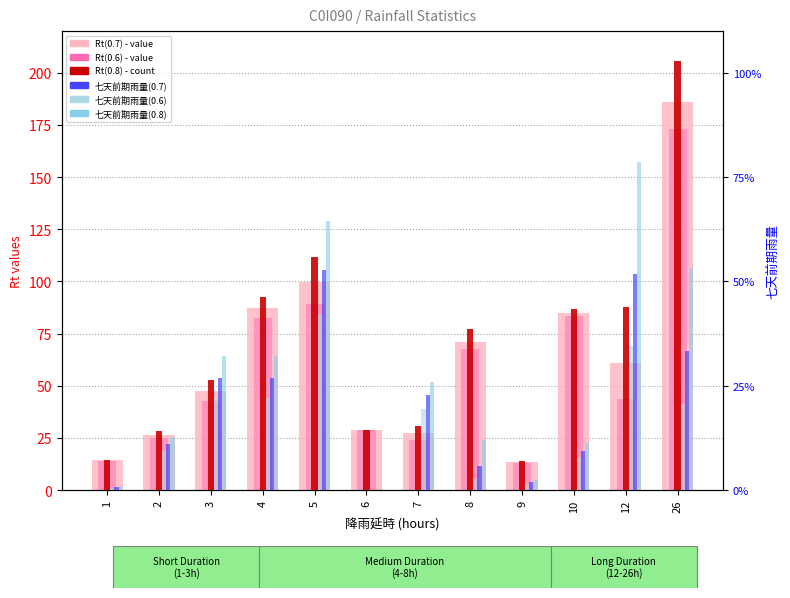

Reading left to right, extract all data points from this chart.

Rt(0.7): 1=14.2	2=26.5	3=47.4	4=87.4	5=99.8	6=29.0	7=27.3	8=70.8	9=13.4	10=84.9	12=60.7	26=185.8
Rt(0.6): 1=14.0	2=24.8	3=42.6	4=82.6	5=89.3	6=29.0	7=24.0	8=67.6	9=12.9	10=83.3	12=43.6	26=173.0
Rt(0.8): 1=14.4	2=28.2	3=52.7	4=92.7	5=111.5	6=29.0	7=30.5	8=77.1	9=14.0	10=86.7	12=87.6	26=205.6
七天前期雨量(0.7): 1=0.7	2=11.0	3=26.9	4=26.9	5=52.8	6=0.0	7=22.8	8=5.8	9=1.9	10=9.4	12=51.7	26=33.3
七天前期雨量(0.6): 1=0.5	2=9.3	3=22.1	4=22.1	5=42.3	6=0.0	7=19.5	8=2.6	9=1.4	10=7.8	12=34.6	26=20.5
七天前期雨量(0.8): 1=0.9	2=12.7	3=32.2	4=32.2	5=64.5	6=0.0	7=26.0	8=12.1	9=2.5	10=11.2	12=78.6	26=53.1